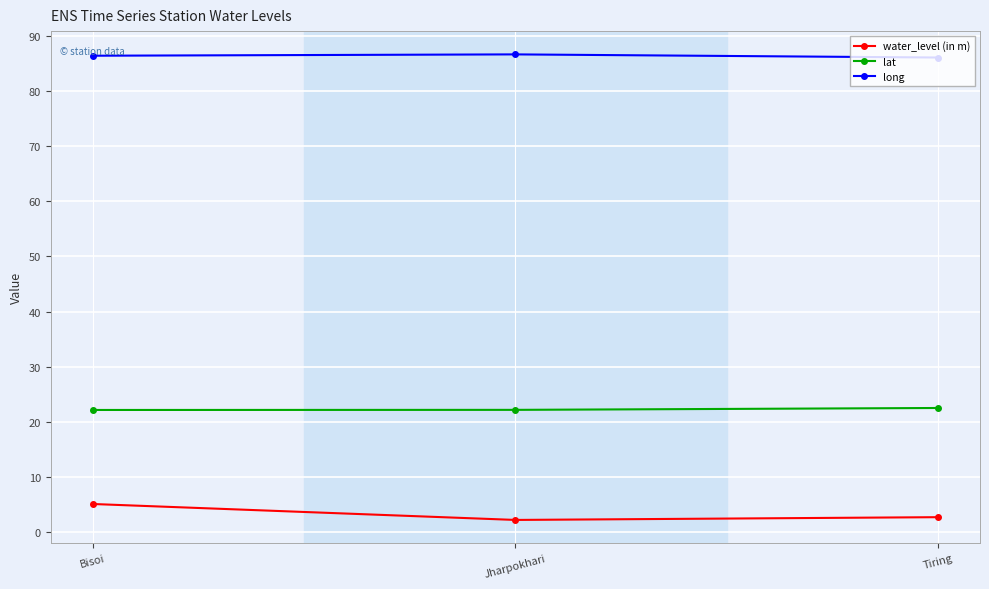

Rank the series at Tiring from highest to lowest value.

long, lat, water_level (in m)